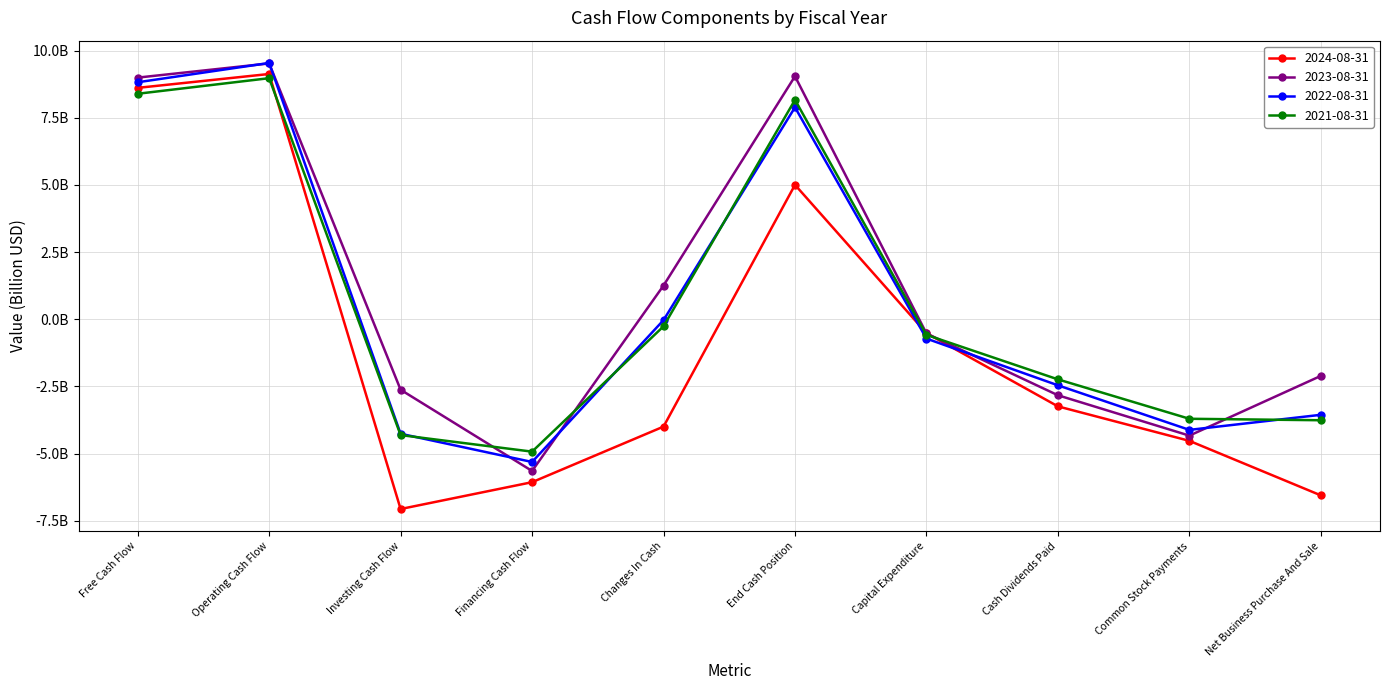

At how many categories does at least one series exceed -1?

5